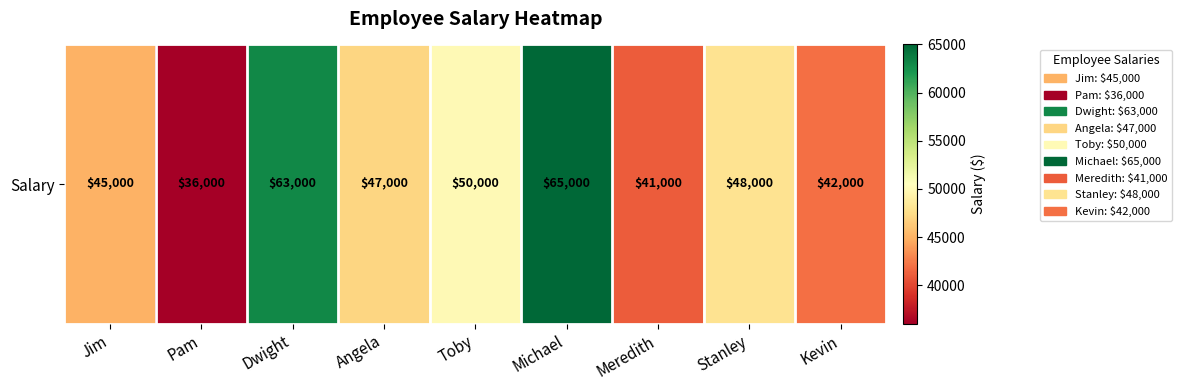

Between Jim and Dwight, which is larger?

Dwight